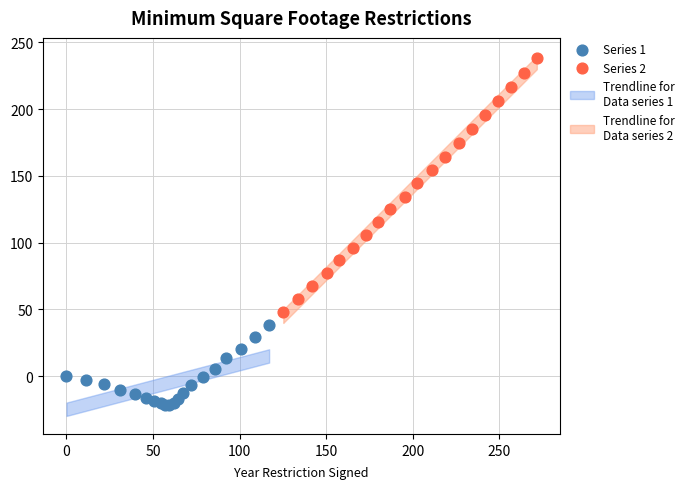

Which series contains the lowest Y value?

Series 1